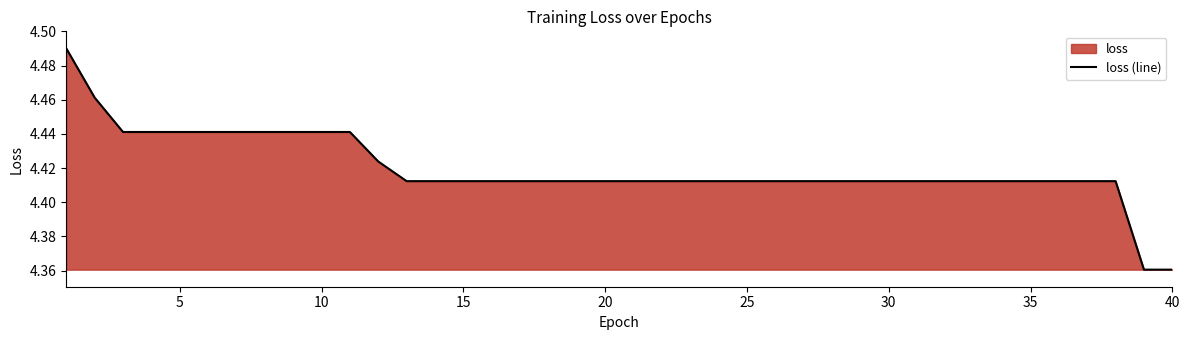

What is the smallest value displayed?

4.4